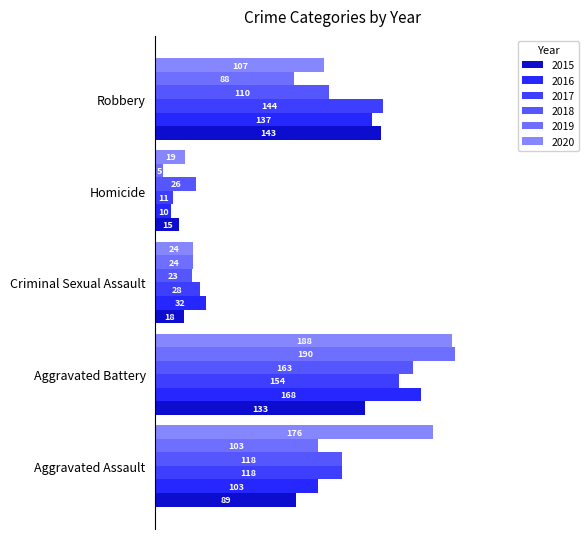

Where does the 2016 series first go above 103?

Aggravated Battery